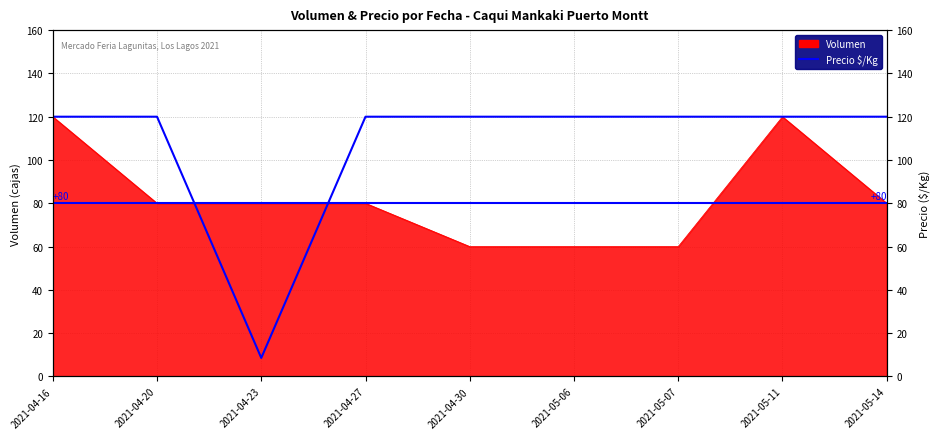

What is the label of the 7th point from the right?

2021-04-23